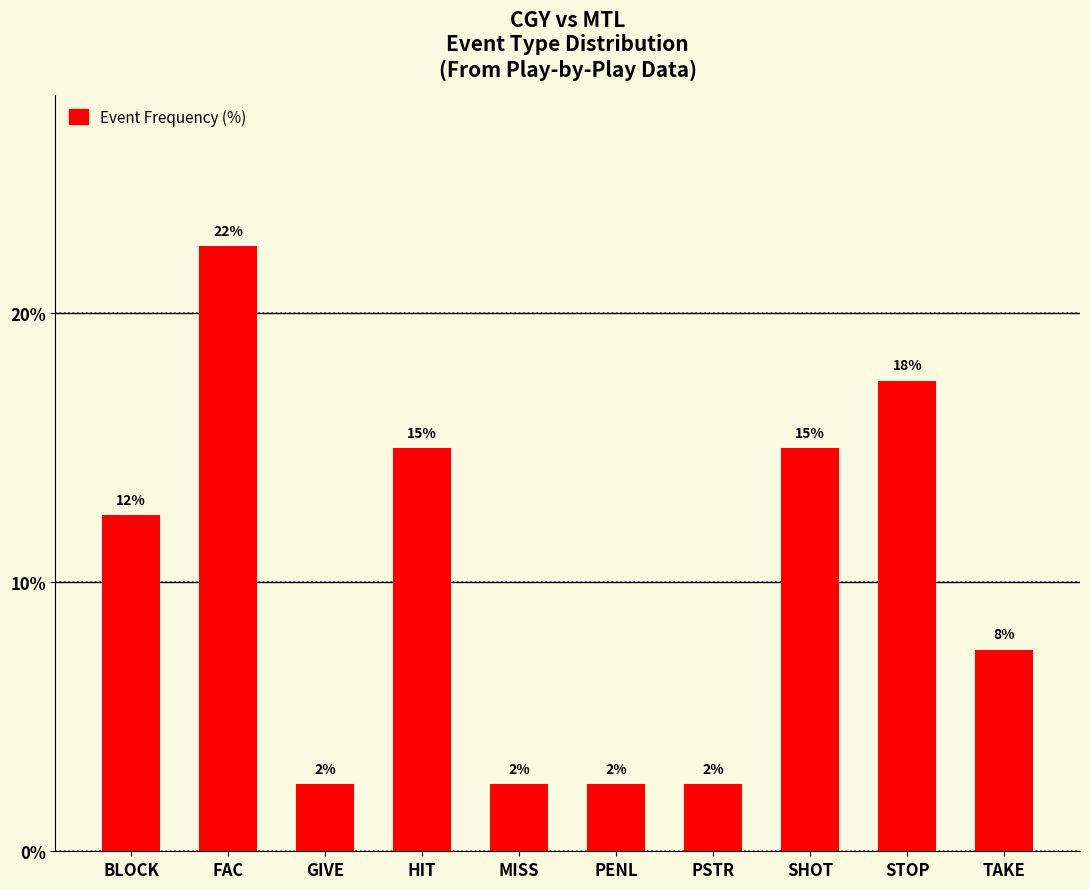

Are the bars horizontal?

No